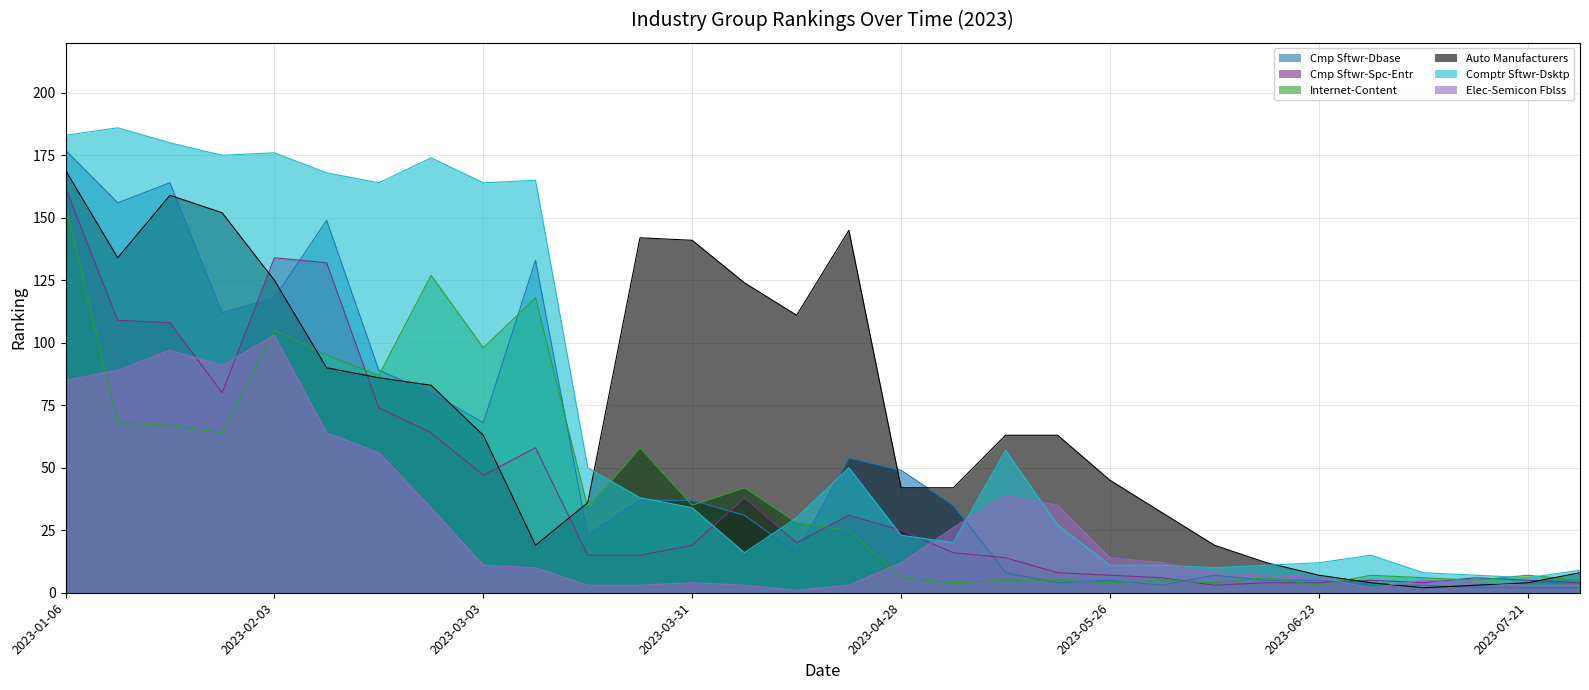

Between 2023-03-17 and 2023-06-16, which series saw the biggest shift?

Comptr Sftwr-Dsktp